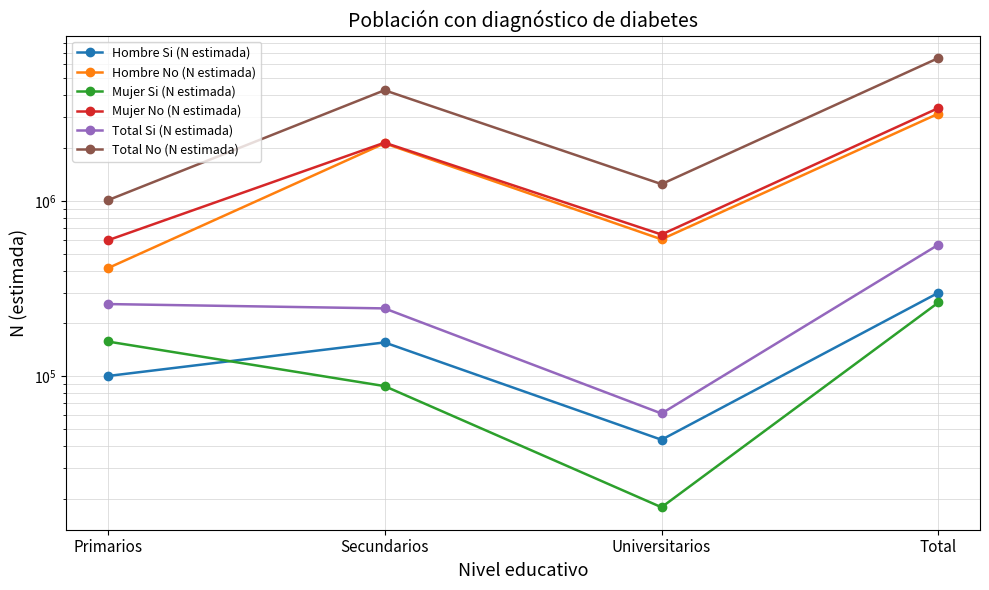

What is the label of the 4th point from the left?

Total